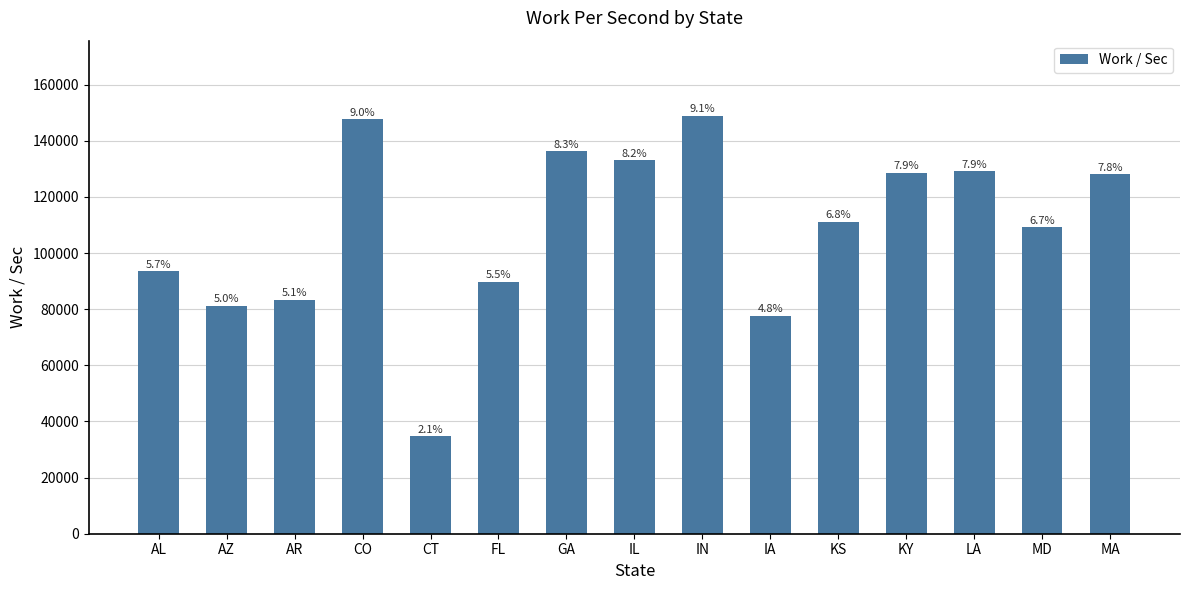

What is the minimum value shown in the chart?

34849.5